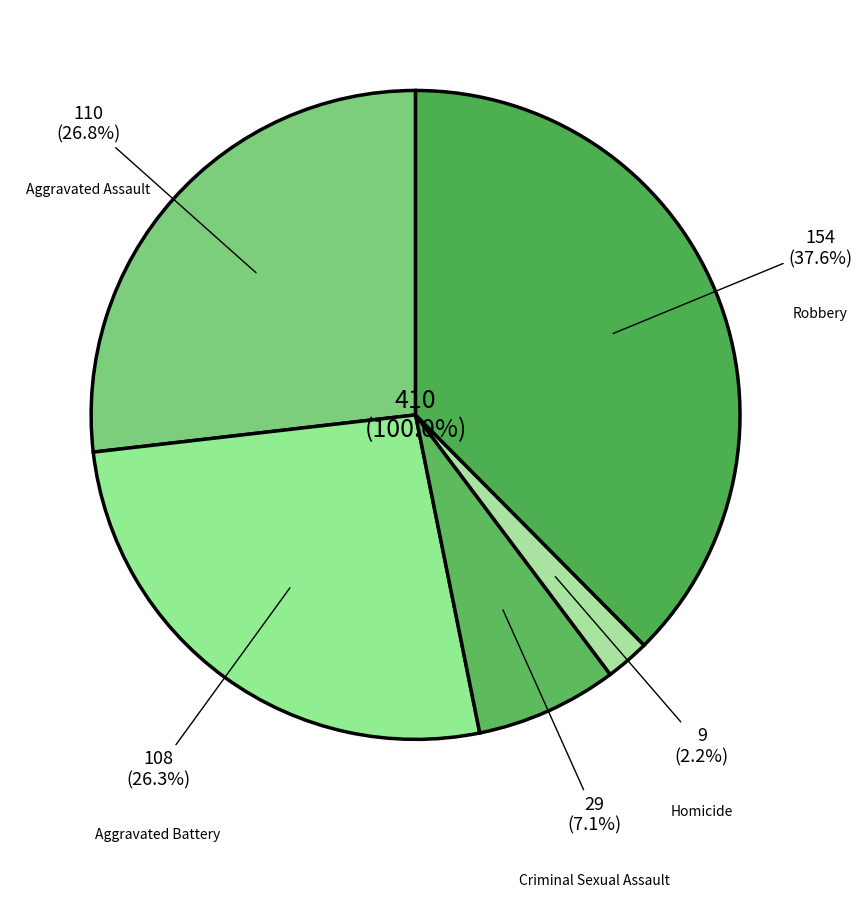

What is the change in value from Aggravated Battery to Criminal Sexual Assault?

-79